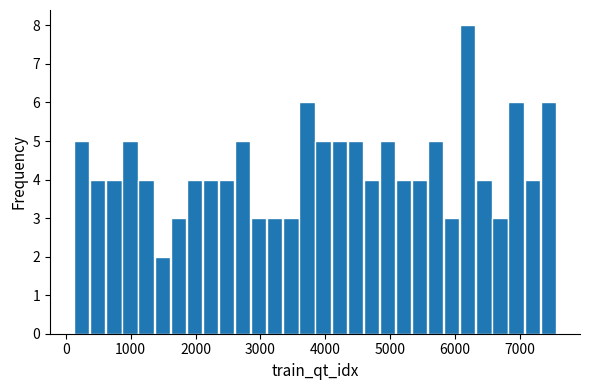

Around what value on the x-axis is the tallest bar? Give the approximate position of its centre, as read against the axis.

6200